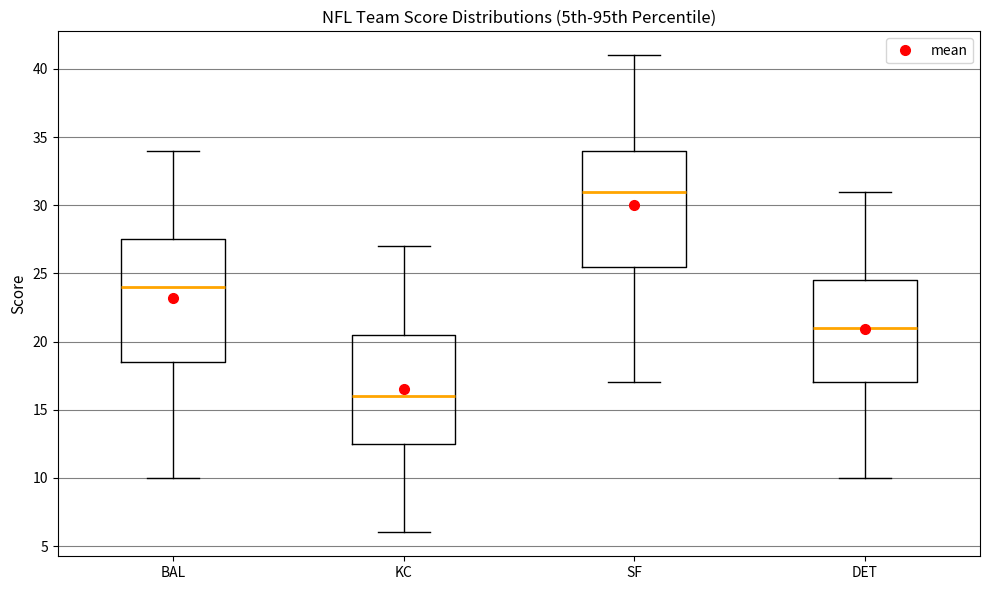

Comparing the boxes themselves (not the whiskers), which one is the tallest?

BAL